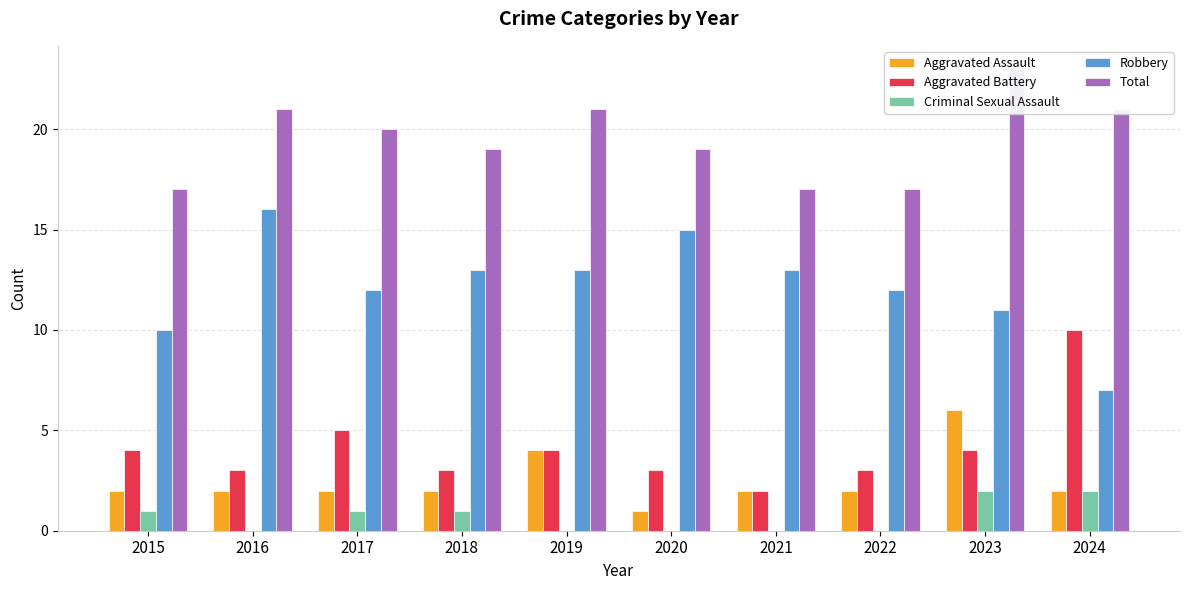

At which label is Aggravated Battery closest to 6?

2017